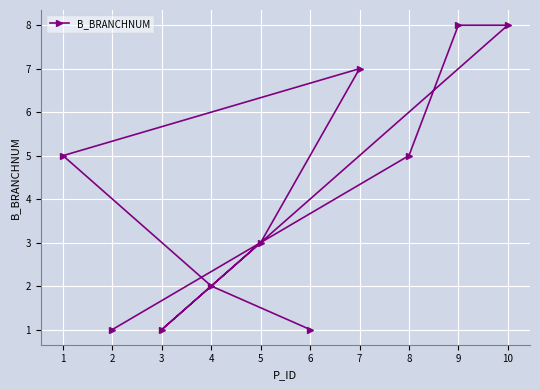

What is the average value?

4